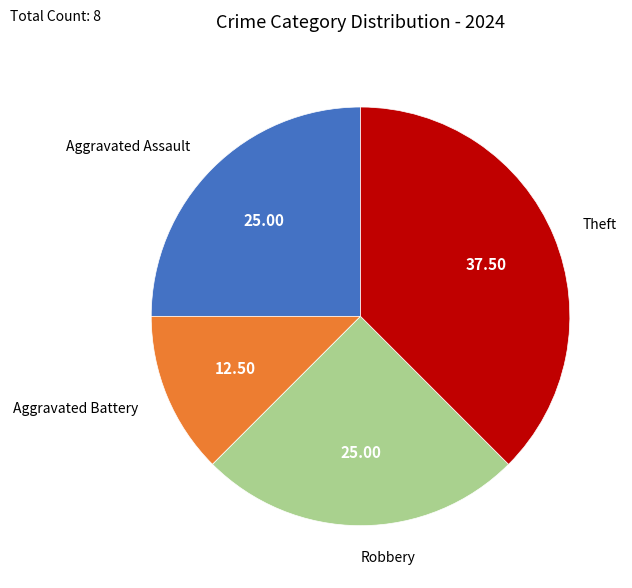

Which slice is the largest?

Theft